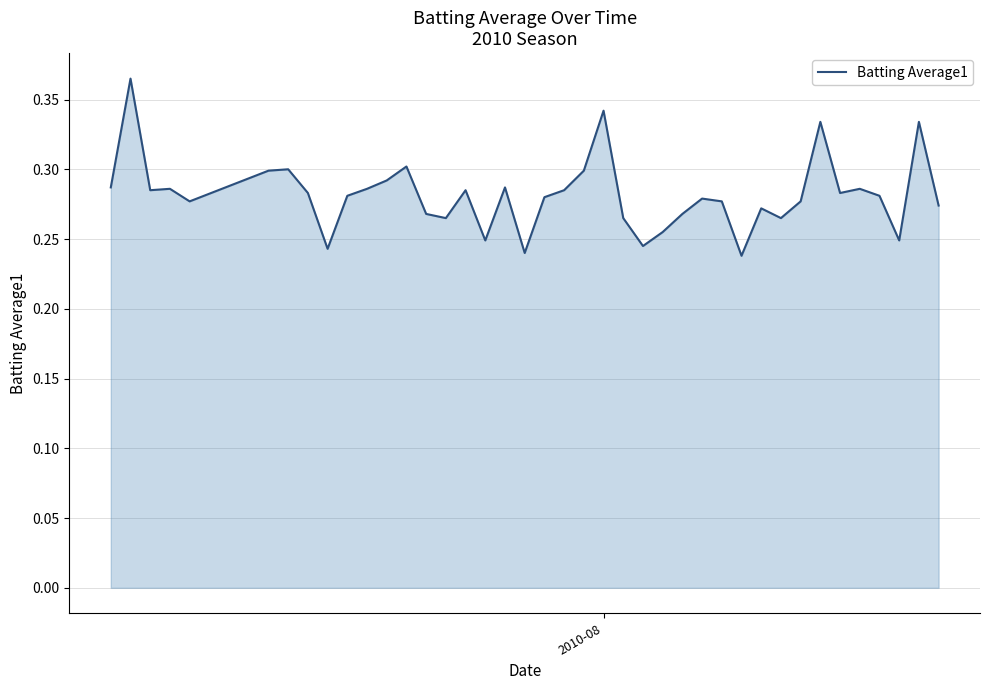

How many points are higher than both their immediate neighbors (excluding endpoints)?

12